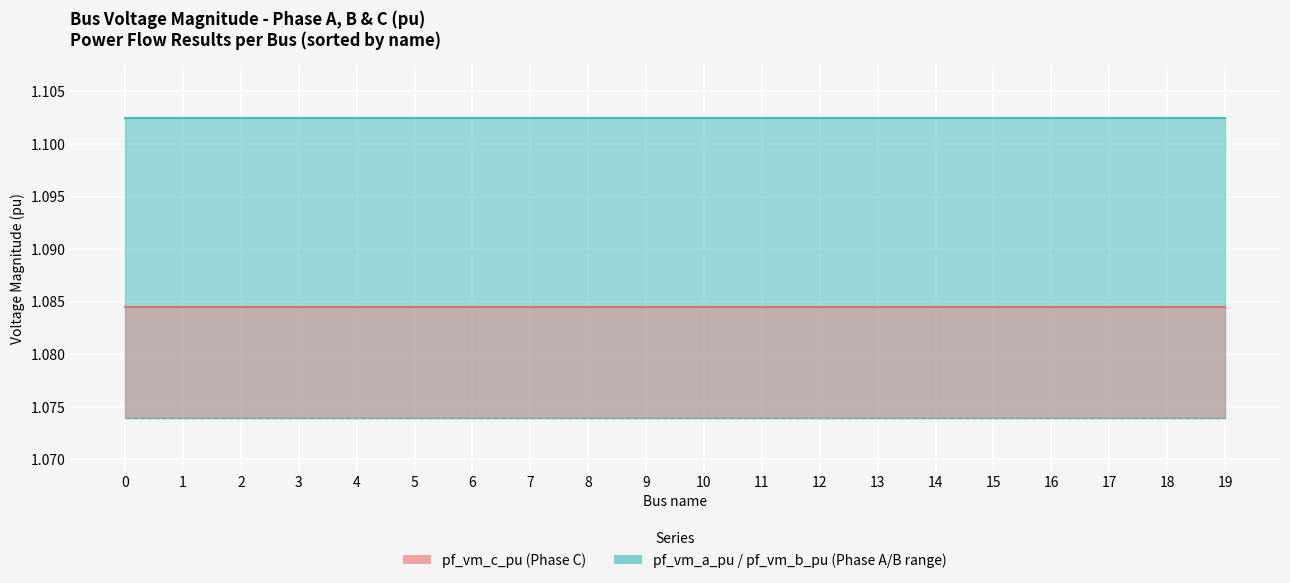

Which series has the largest range (max minus min)?

pf_vm_a_pu